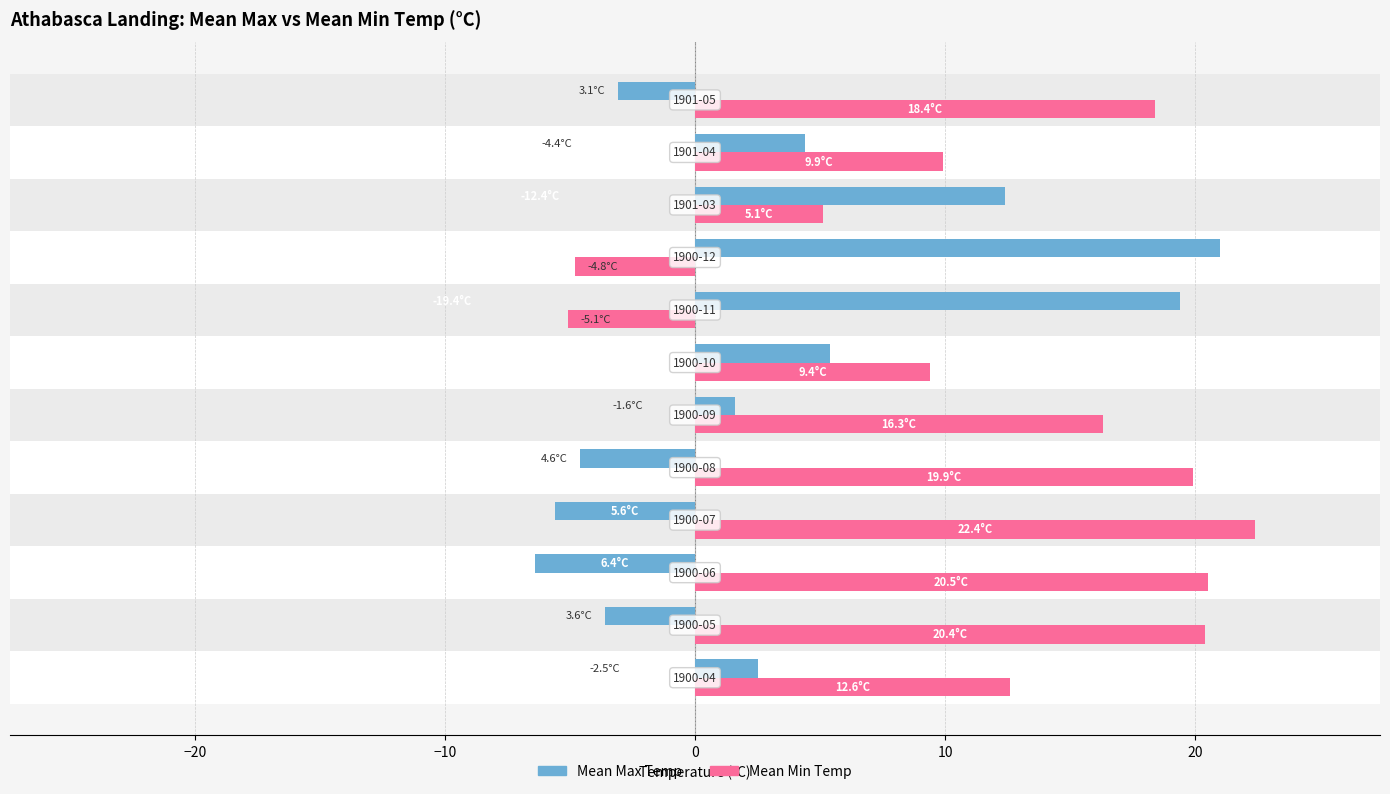

Which series has the largest total across all categories?

Mean Min Temp